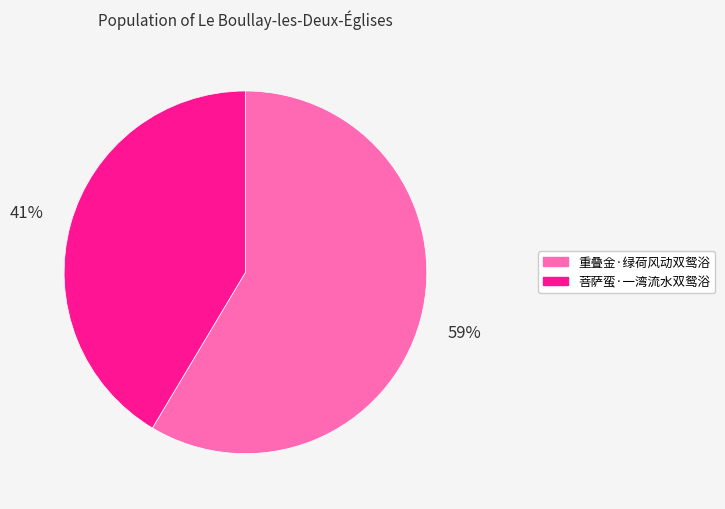

Does 重叠金·绿荷风动双鸳浴 account for over 50% of the chart?

Yes